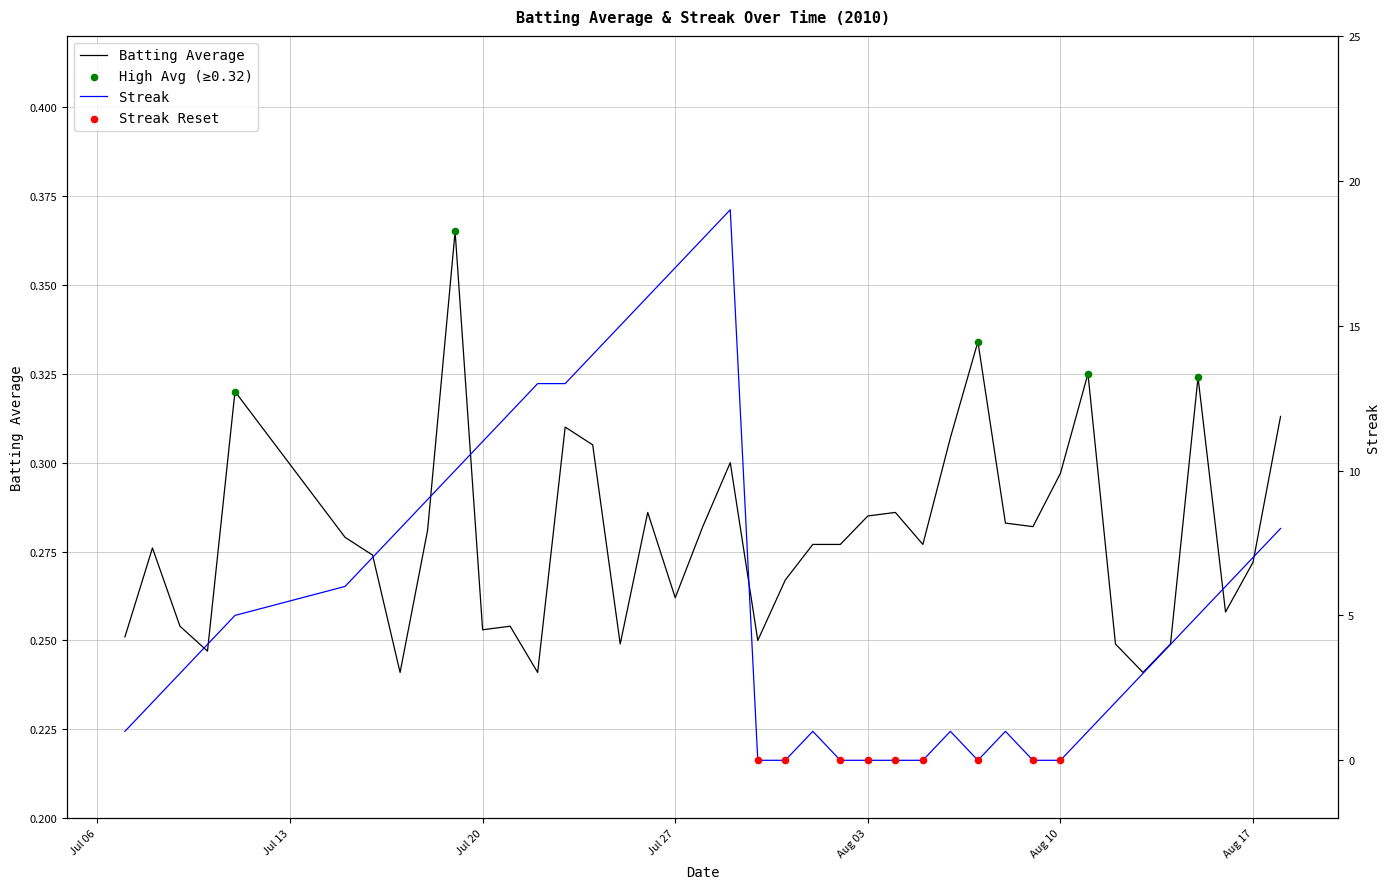

Which series has the widest spread of Y values?

Streak